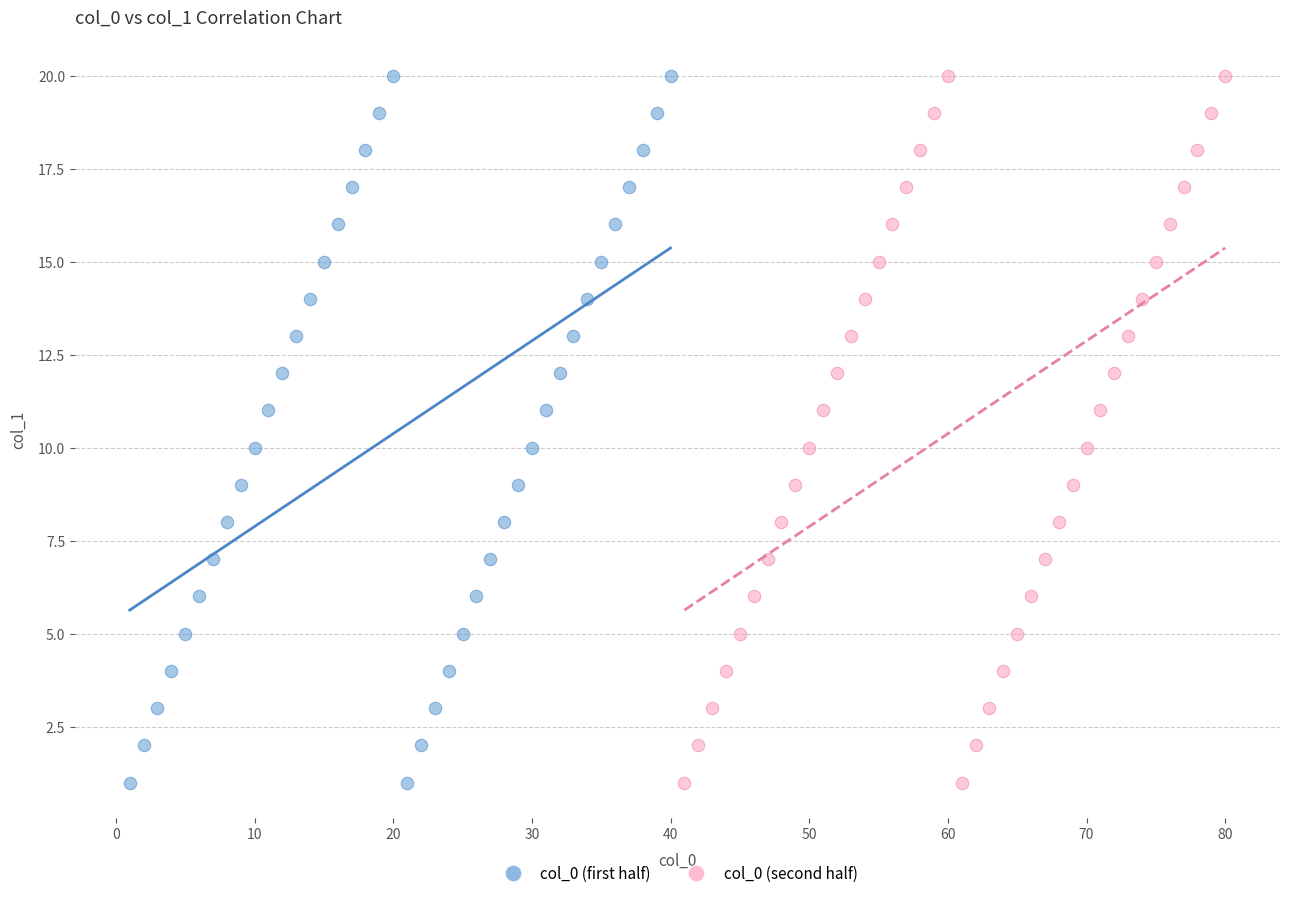

What are all the series names shown in the legend?

col_0 (first half), col_0 (second half)